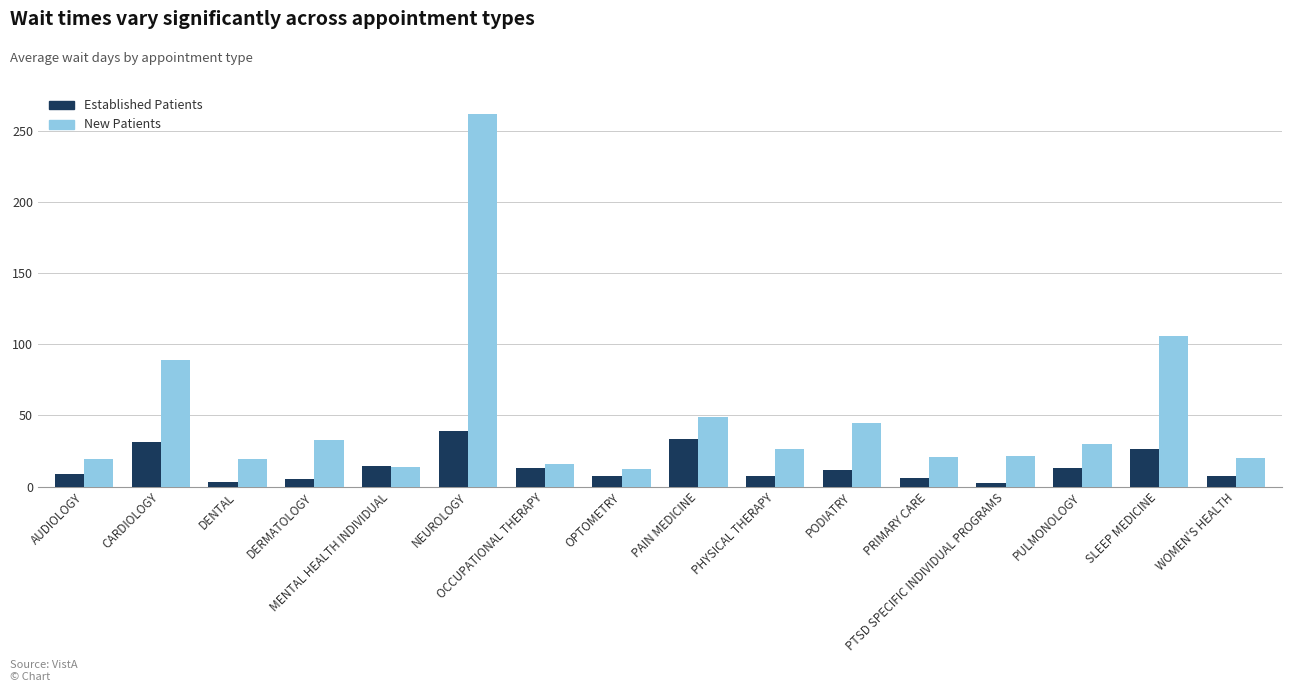

How many values in the Established Patients series are below 11?

8